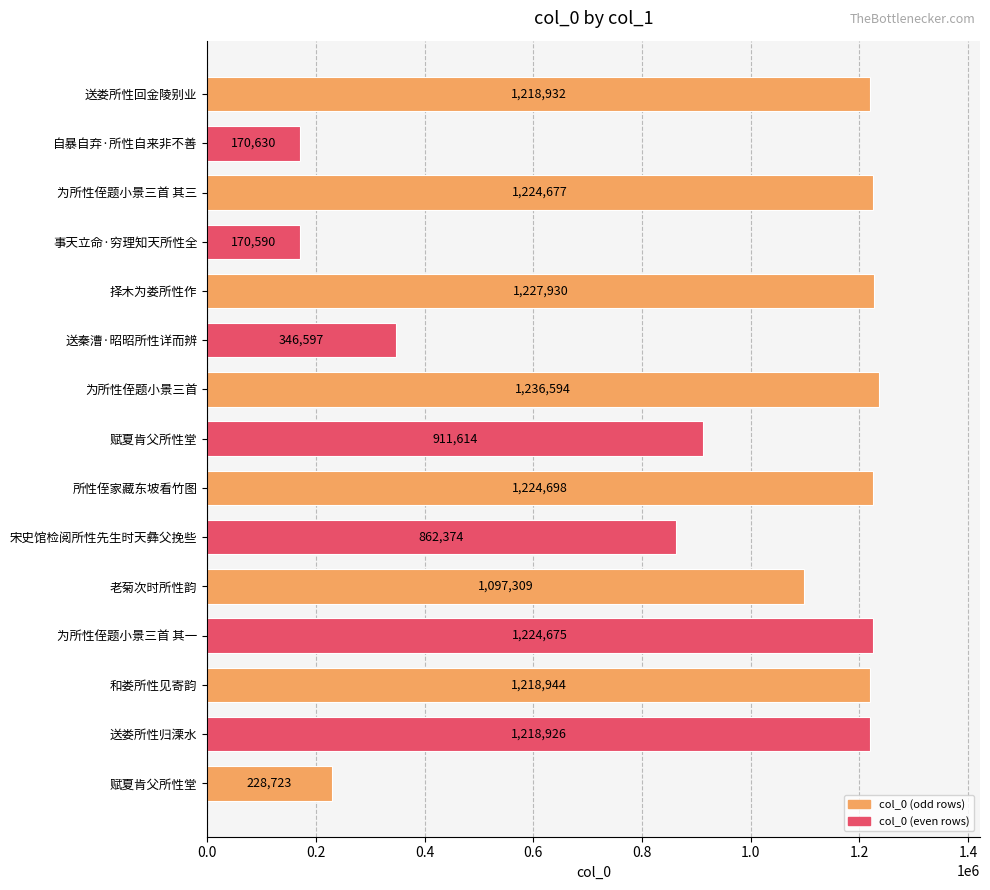

Which category has the highest value across all series?

为所性侄题小景三首